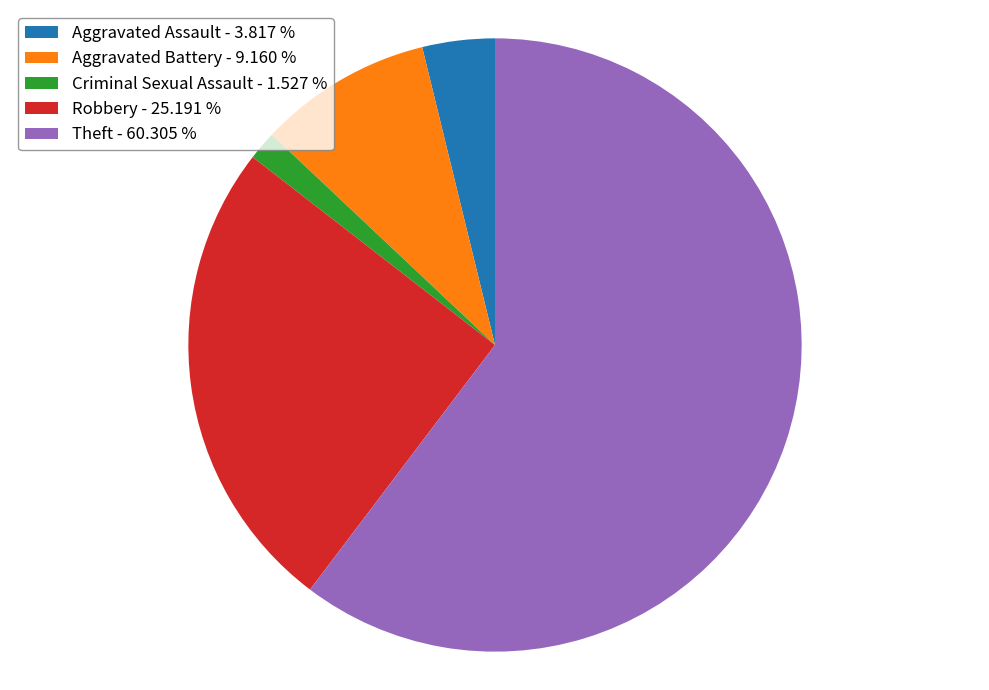

Is there any slice that represents more than half of the pie?

Yes